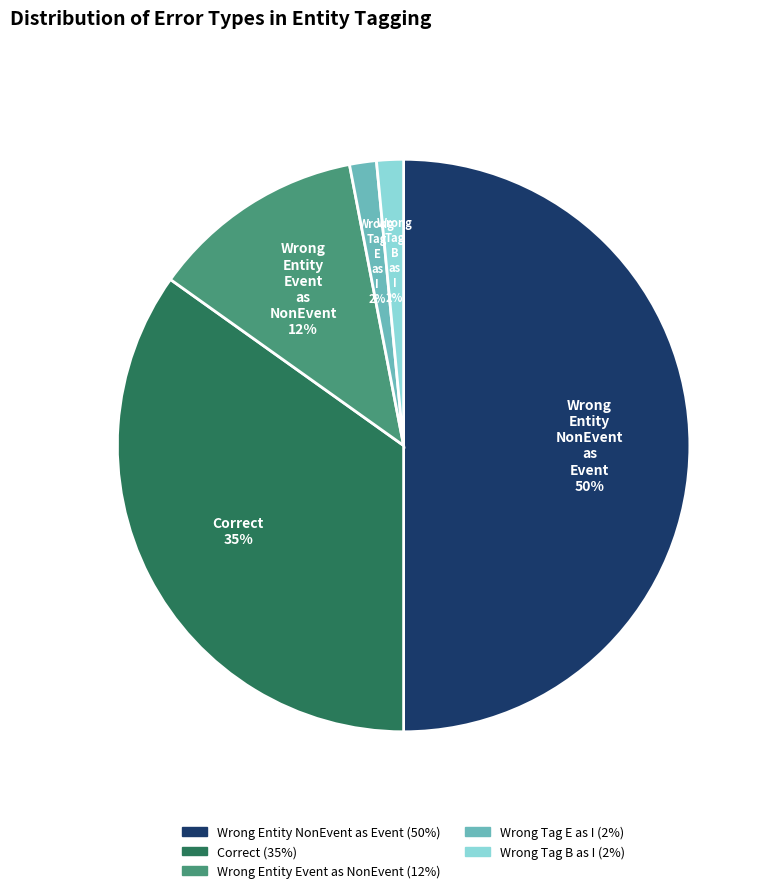

To the nearest percent, what is the difference between the largest and smallest slice percentages?

48%